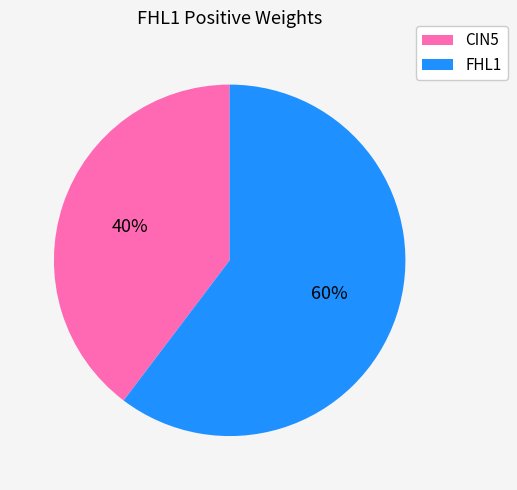

Is it true that CIN5 is 46% of the pie?

False